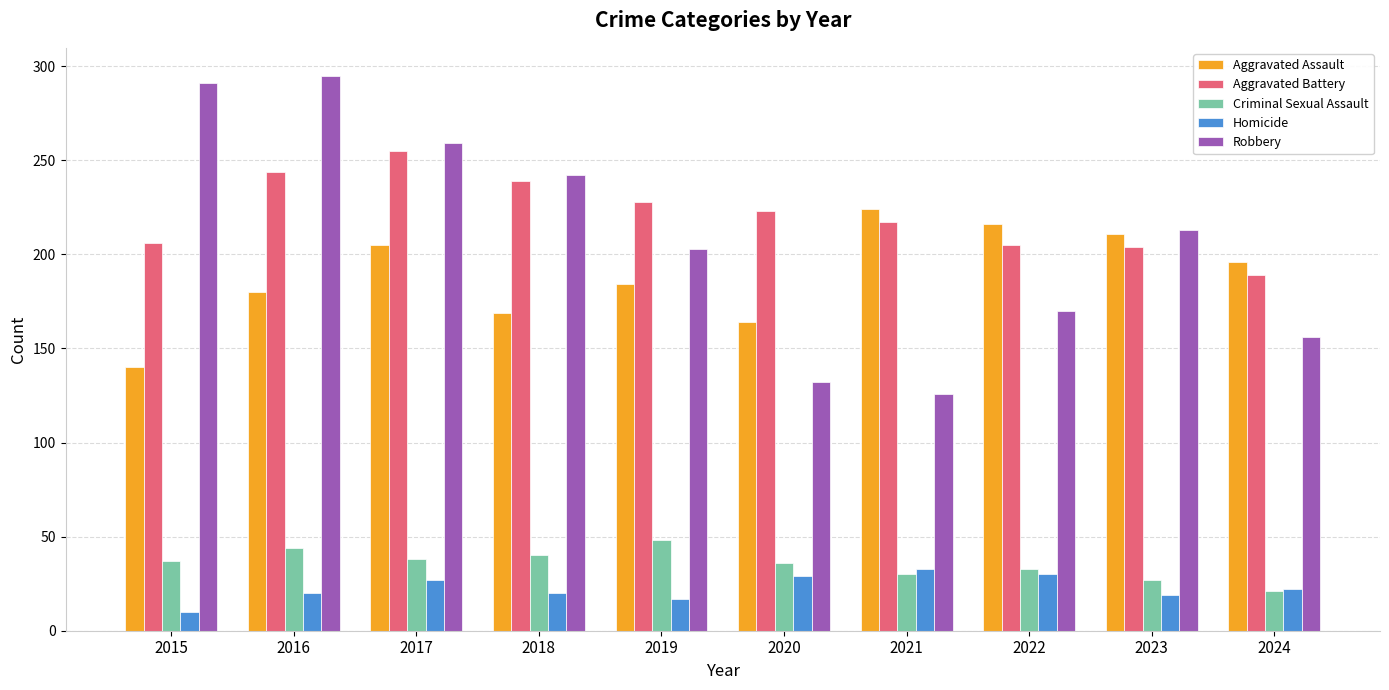

The Criminal Sexual Assault series shows 21 at 2024. True or false?

True